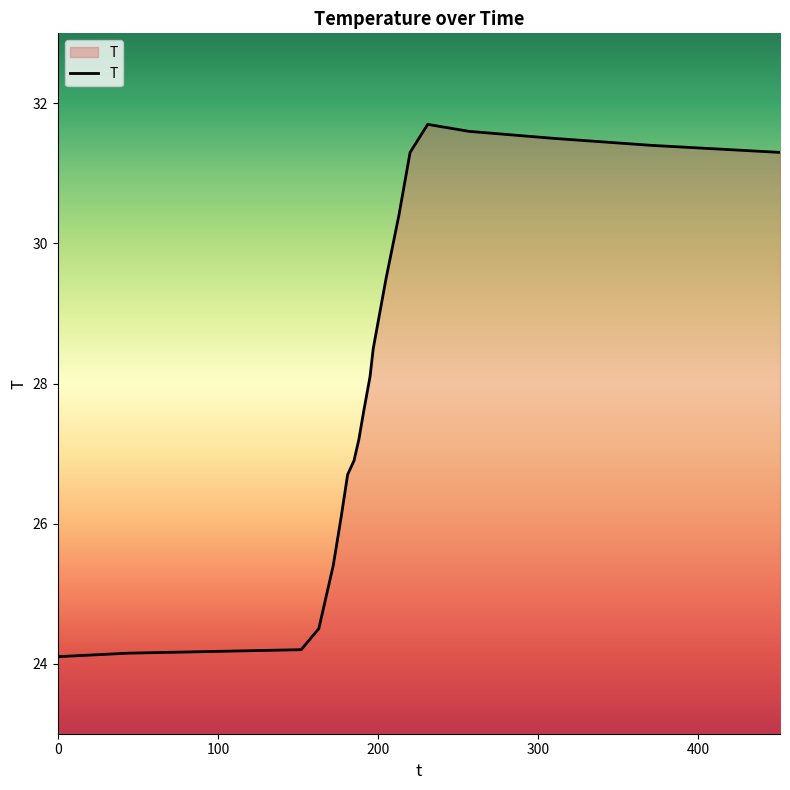

What is the sum of all values?

612.0